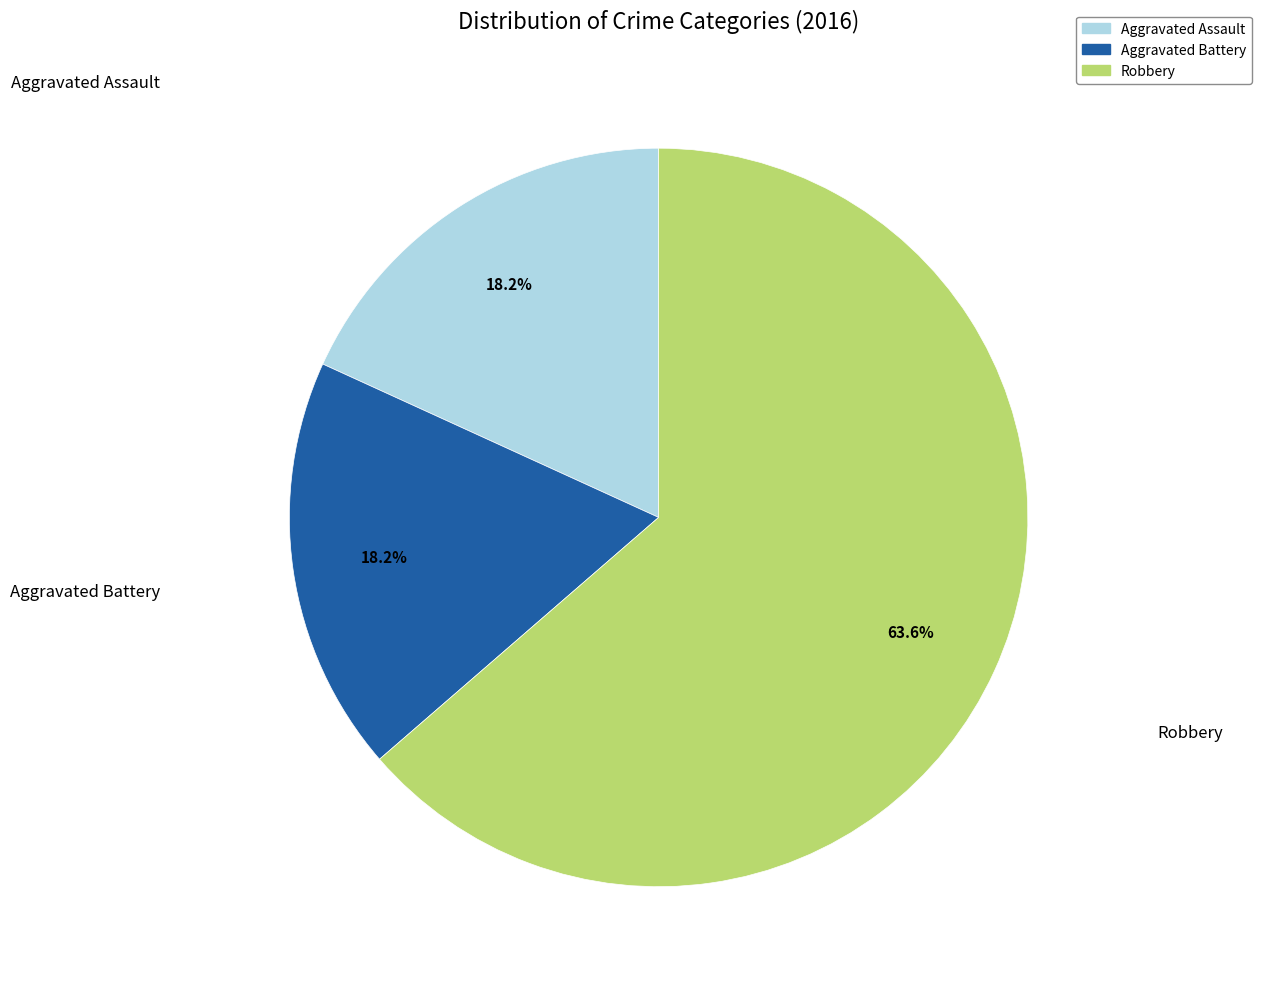

Which slice is the largest?

Robbery